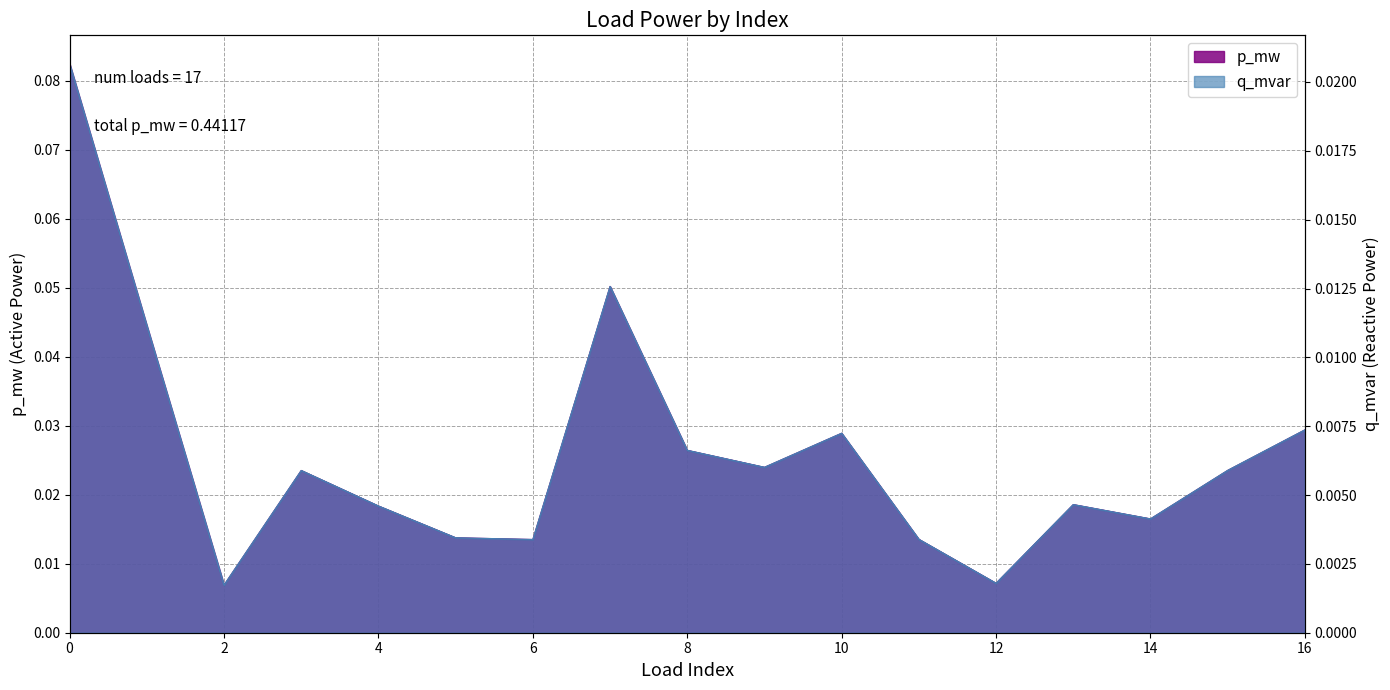

How many lines are shown in the chart?

2